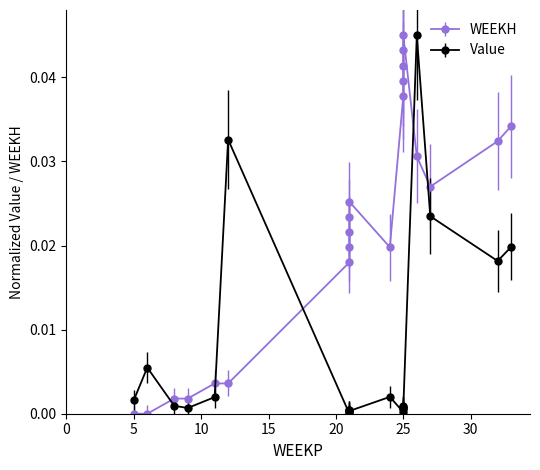

Between 30 and 15, which is larger?

15